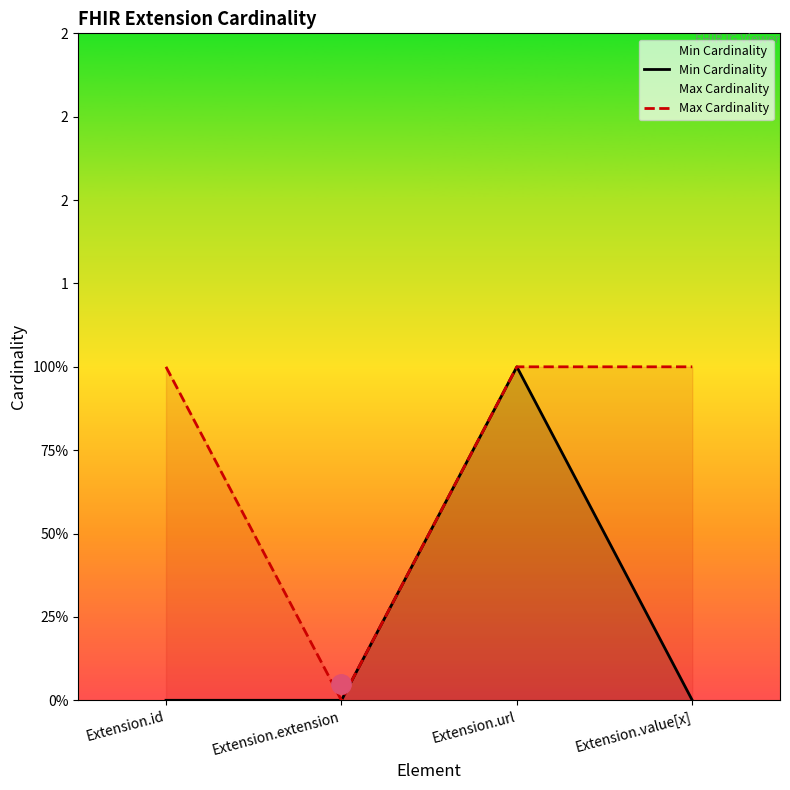

What is the difference between the highest and lowest values at Extension.value[x]?

1